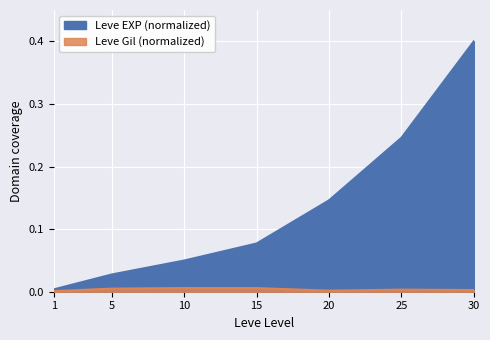

At which label is Leve Gil (normalized) closest to 0?

1